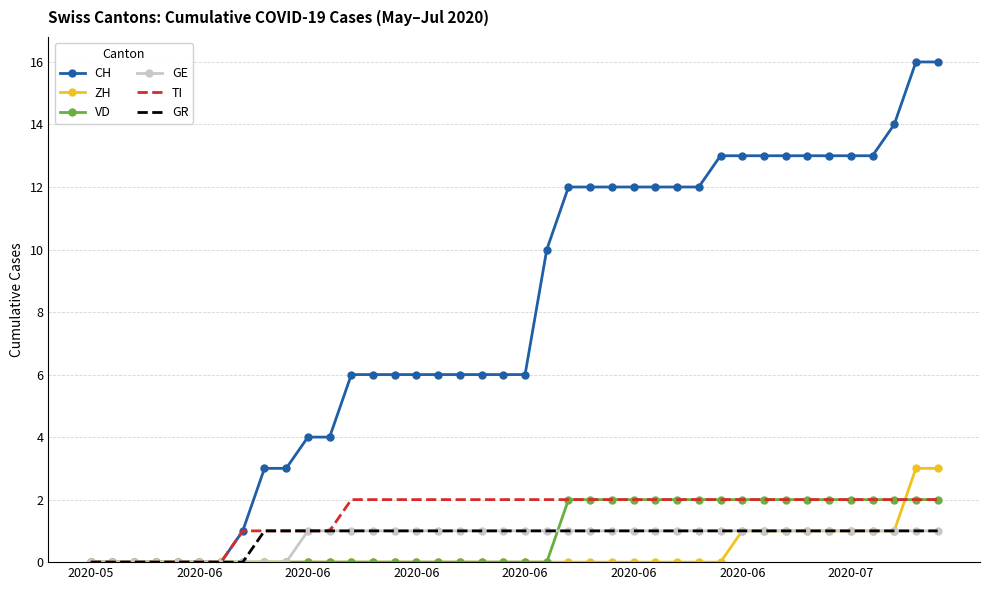

Which series has the largest range (max minus min)?

CH